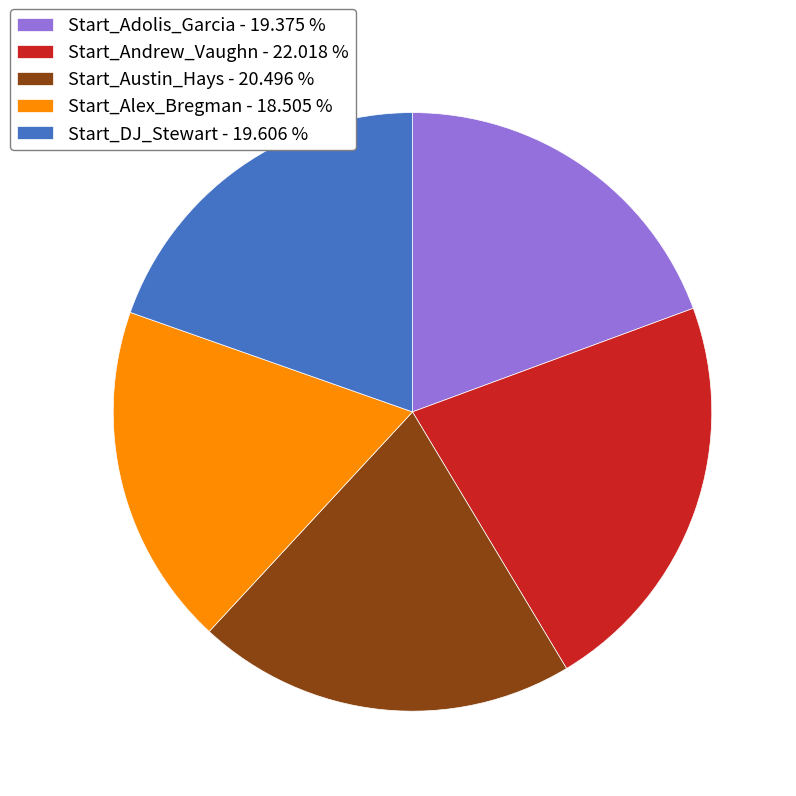

Does any single category account for the majority?

No